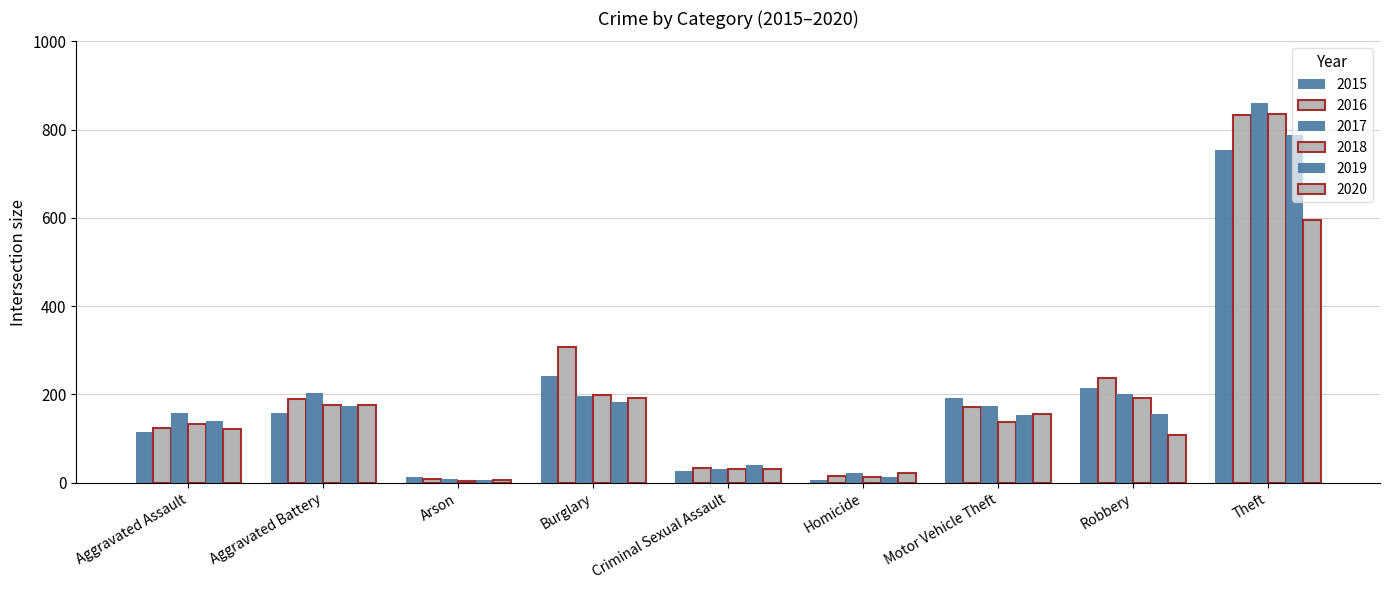

Are the bars grouped side by side (vs. stacked)?

Yes